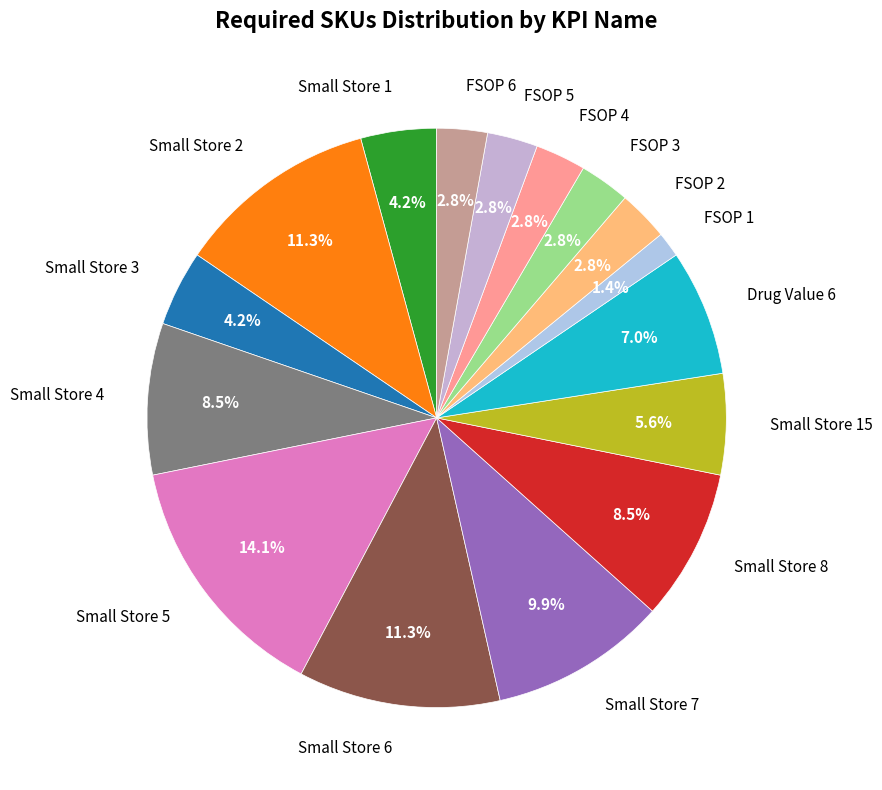

How many slices are in this pie chart?

16